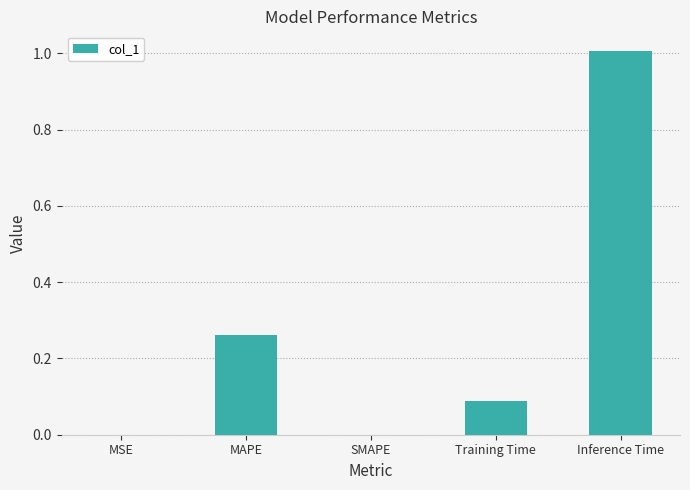

What is the change in value from Training Time to Inference Time?

+0.9